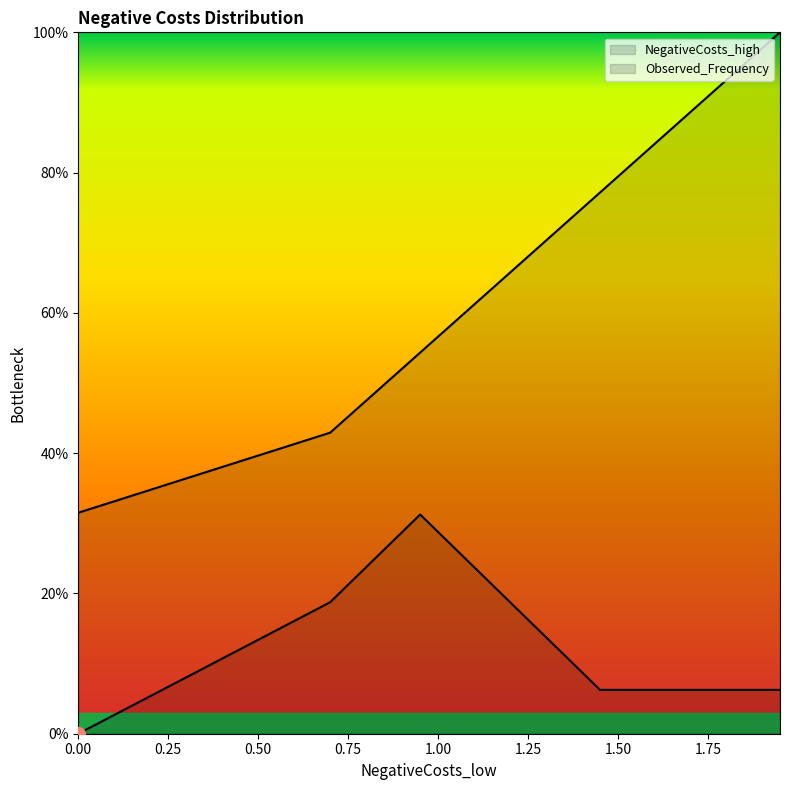

At which category is the sum across all series the highest?

1.95